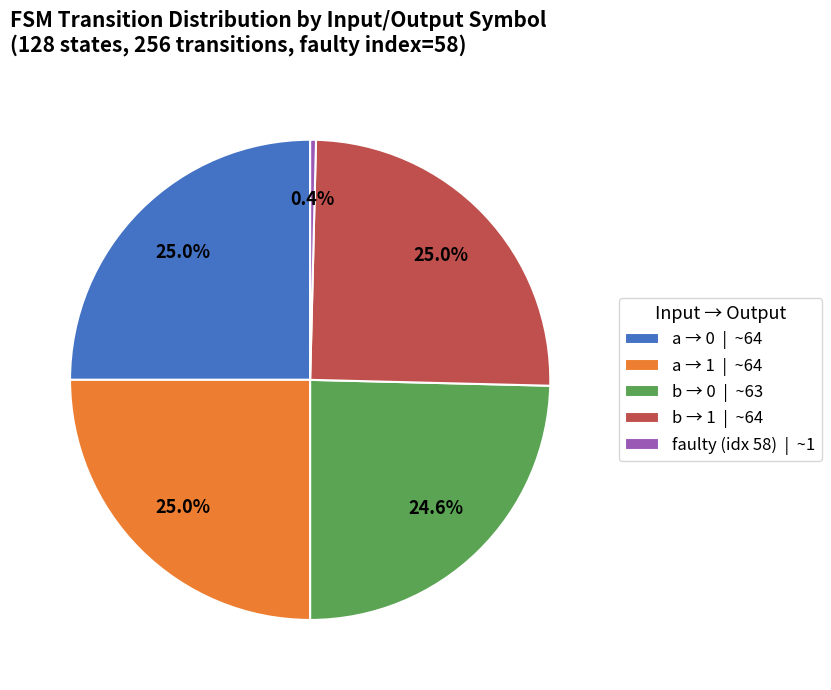

What is the ratio of the value at a → 0 | ~64 to the value at a → 1 | ~64?

1.0